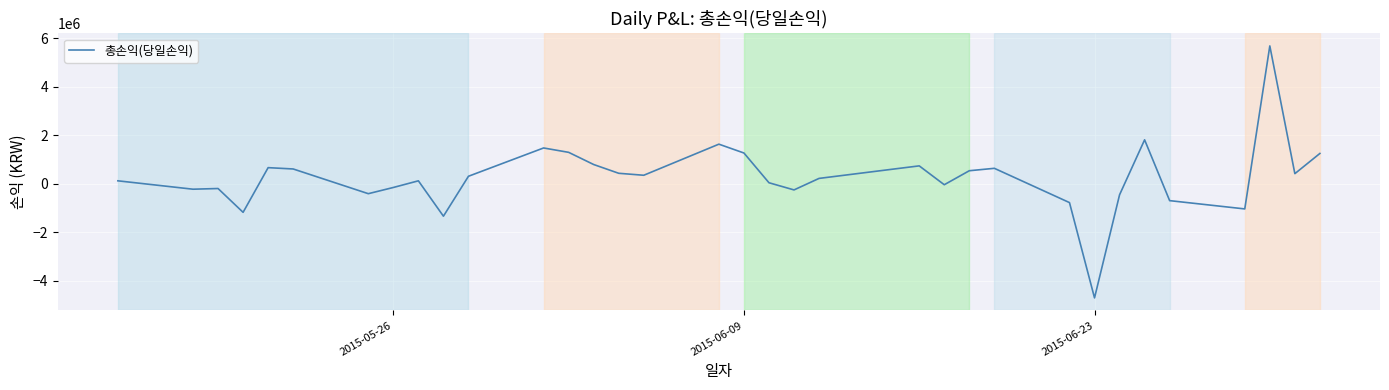

What is the difference between the maximum and minimum values?

10397995